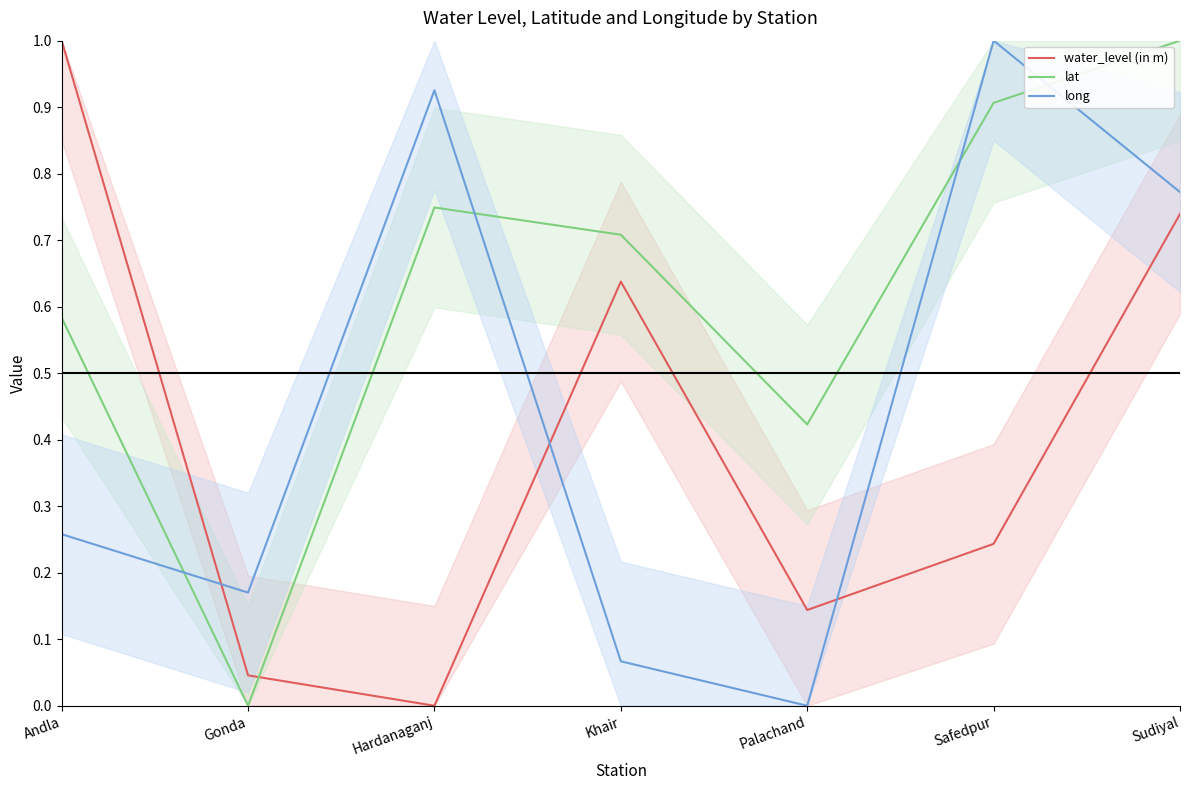

How many lines are shown in the chart?

3